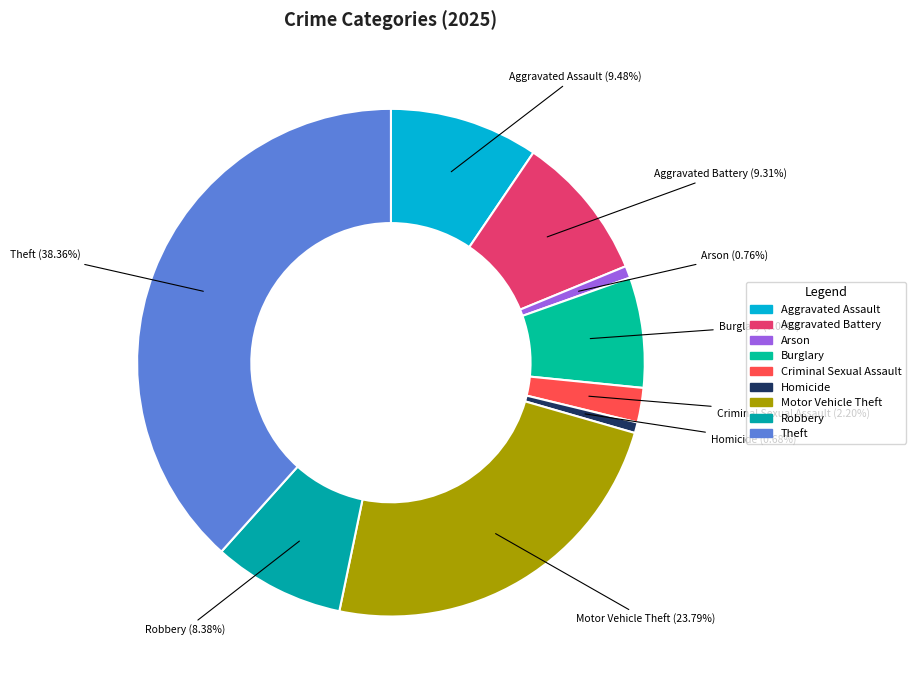

How much of the chart is everything except Aggravated Battery?

90.7%